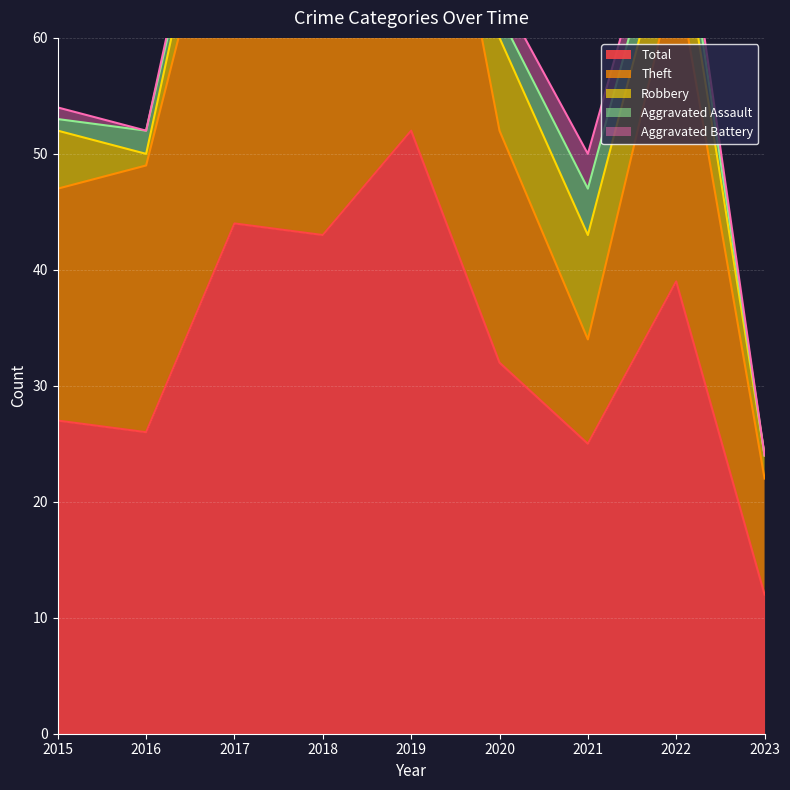

True or false: Robbery has more than 0 points higher than both neighbors.

True